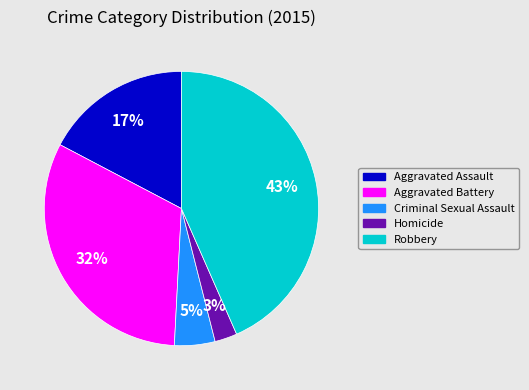

Between Homicide and Criminal Sexual Assault, which is larger?

Criminal Sexual Assault